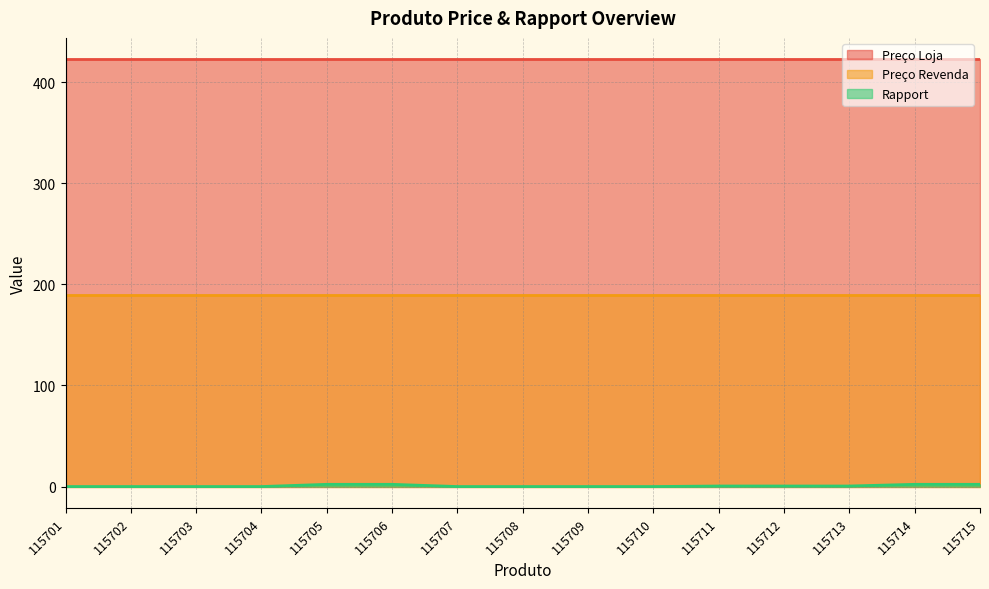

Rank the series at 115709 from highest to lowest value.

Preço Loja, Preço Revenda, Rapport